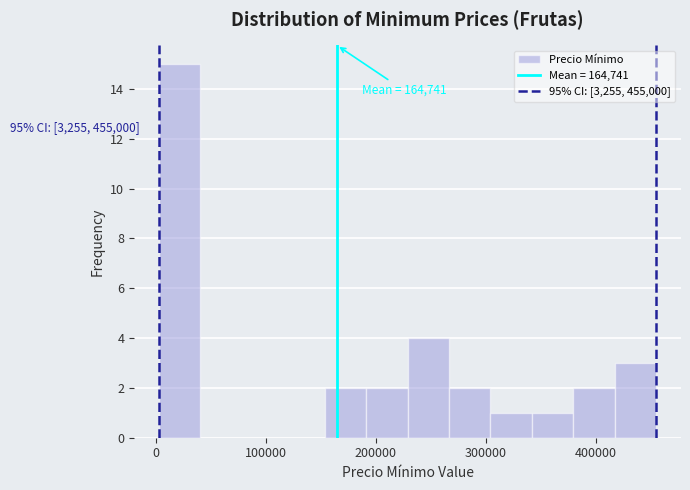

Read against the x-axis, roughly where is the centre of the tallest bar?

20000